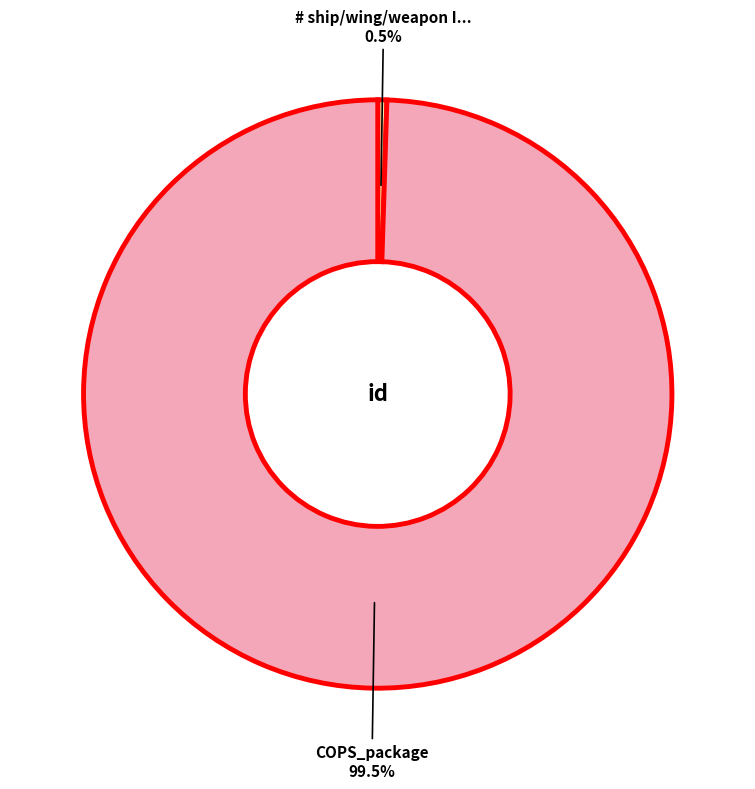

To the nearest percent, what is the difference between the largest and smallest slice percentages?

99%